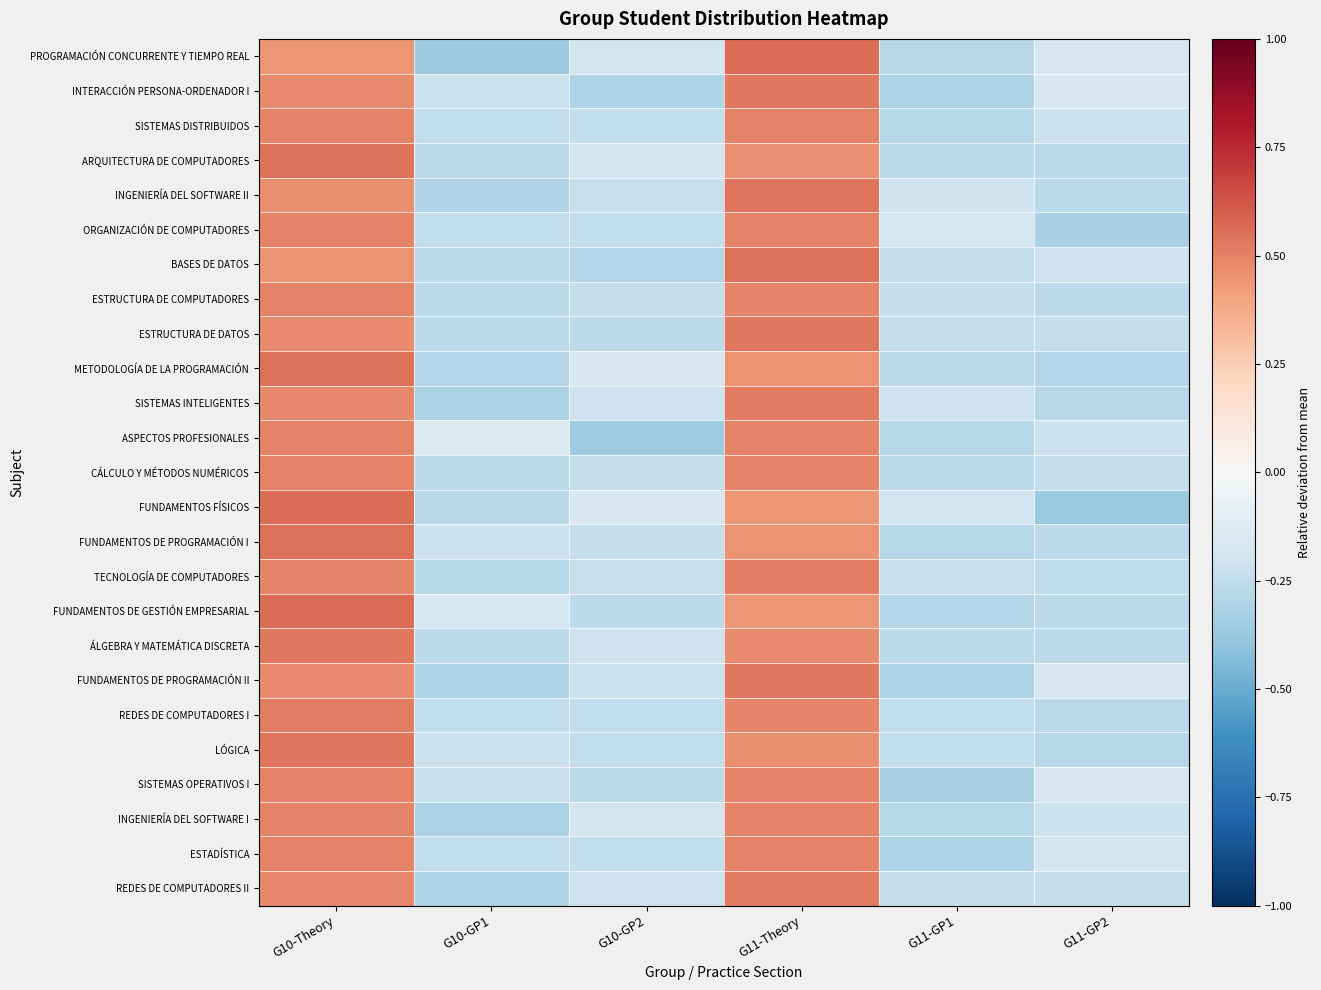

List the series in order of their peak value, highest first.

FUNDAMENTOS FÍSICOS, FUNDAMENTOS DE GESTIÓN EMPRESARIAL, PROGRAMACIÓN CONCURRENTE Y TIEMPO REAL, BASES DE DATOS, FUNDAMENTOS DE PROGRAMACIÓN I, METODOLOGÍA DE LA PROGRAMACIÓN, ARQUITECTURA DE COMPUTADORES, LÓGICA, INGENIERÍA DEL SOFTWARE II, ESTRUCTURA DE DATOS, ÁLGEBRA Y MATEMÁTICA DISCRETA, INTERACCIÓN PERSONA-ORDENADOR I, FUNDAMENTOS DE PROGRAMACIÓN II, SISTEMAS INTELIGENTES, REDES DE COMPUTADORES II, REDES DE COMPUTADORES I, TECNOLOGÍA DE COMPUTADORES, ORGANIZACIÓN DE COMPUTADORES, ESTRUCTURA DE COMPUTADORES, CÁLCULO Y MÉTODOS NUMÉRICOS, ESTADÍSTICA, SISTEMAS OPERATIVOS I, SISTEMAS DISTRIBUIDOS, INGENIERÍA DEL SOFTWARE I, ASPECTOS PROFESIONALES